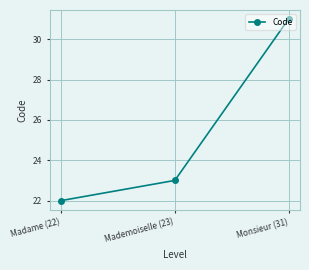

The chart shows a value of 22 at Madame (22). True or false?

True